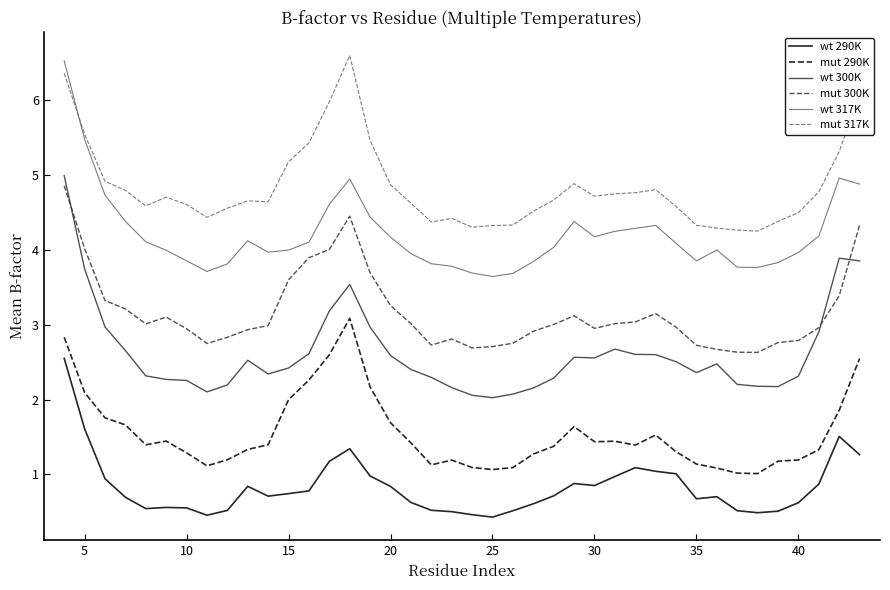

What is the maximum value for mut 300K?

4.9